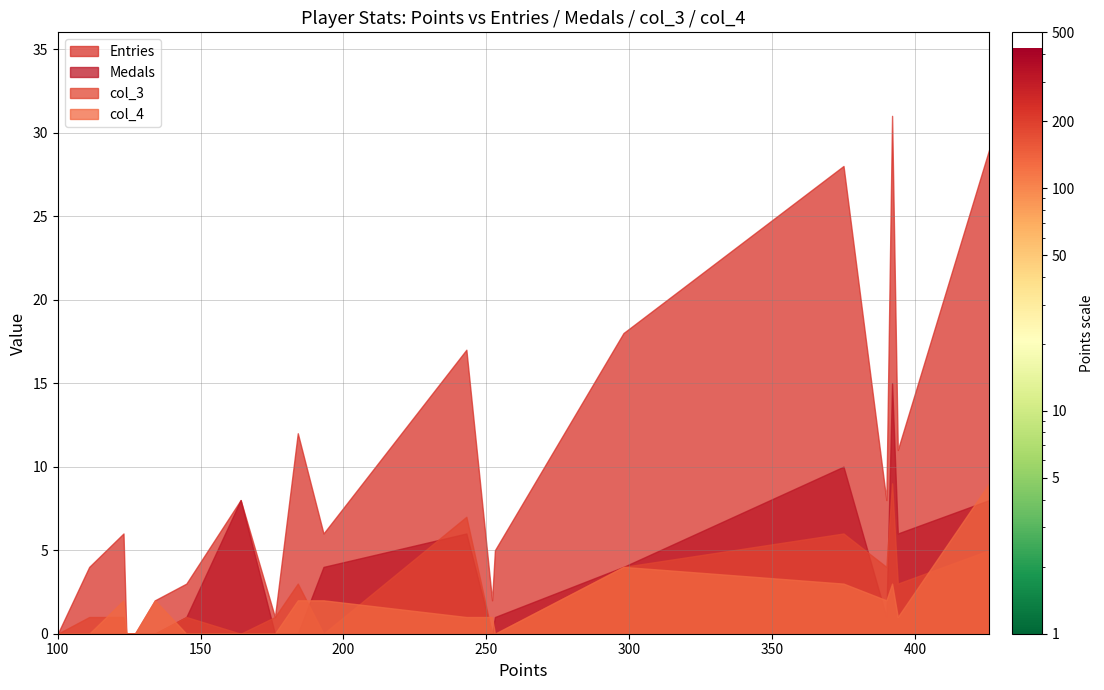

What is the highest value of the Entries series?

31